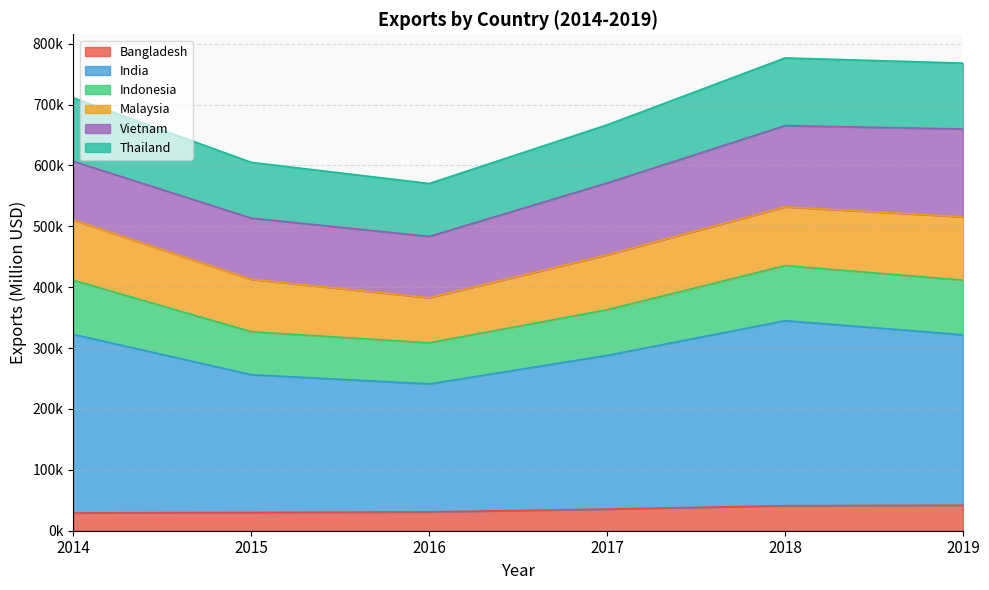

Does the chart display data point markers on the line(s)?

No